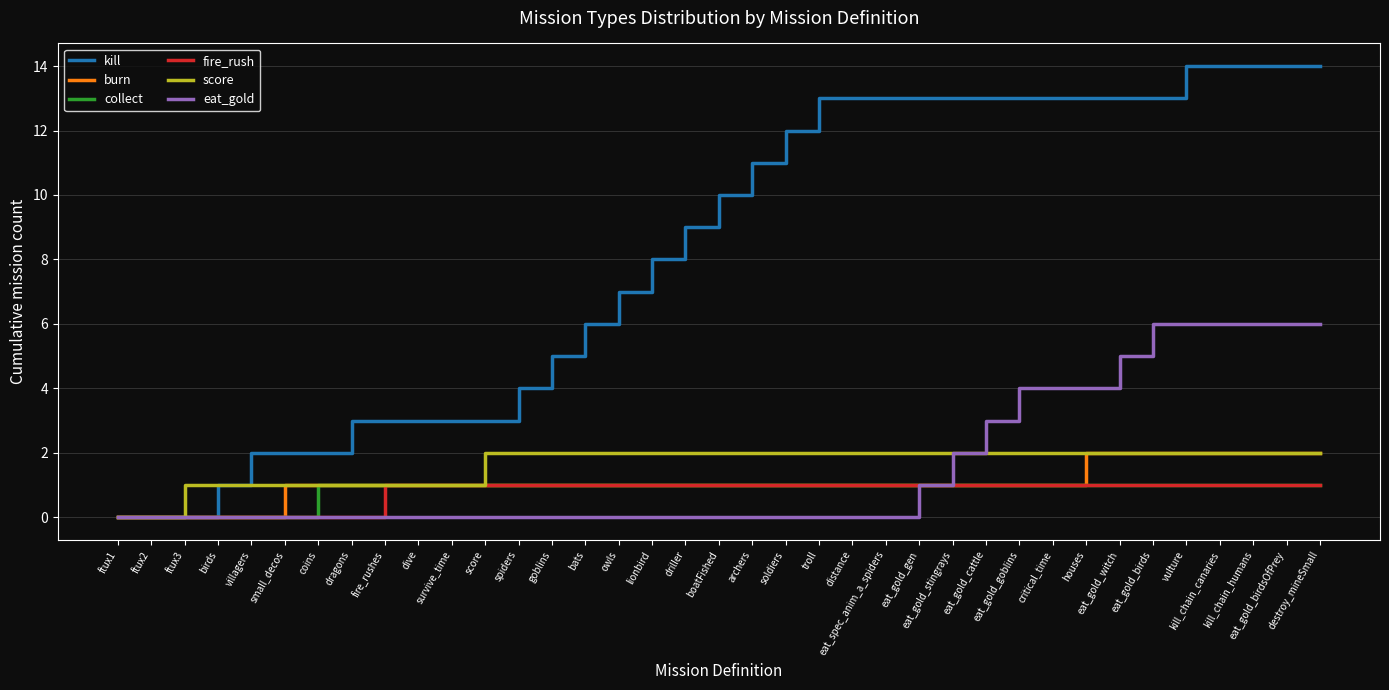

Reading left to right, list all the values displayed in this chart.

kill: 0	0	0	1	2	2	2	3	3	3	3	3	4	5	6	7	8	9	10	11	12	13	13	13	13	13	13	13	13	13	13	13	14	14	14	14	14
burn: 0	0	0	0	0	1	1	1	1	1	1	1	1	1	1	1	1	1	1	1	1	1	1	1	1	1	1	1	1	2	2	2	2	2	2	2	2
collect: 0	0	0	0	0	0	1	1	1	1	1	1	1	1	1	1	1	1	1	1	1	1	1	1	1	1	1	1	1	1	1	1	1	1	1	1	1
fire_rush: 0	0	0	0	0	0	0	0	1	1	1	1	1	1	1	1	1	1	1	1	1	1	1	1	1	1	1	1	1	1	1	1	1	1	1	1	1
score: 0	0	1	1	1	1	1	1	1	1	1	2	2	2	2	2	2	2	2	2	2	2	2	2	2	2	2	2	2	2	2	2	2	2	2	2	2
eat_gold: 0	0	0	0	0	0	0	0	0	0	0	0	0	0	0	0	0	0	0	0	0	0	0	0	1	2	3	4	4	4	5	6	6	6	6	6	6